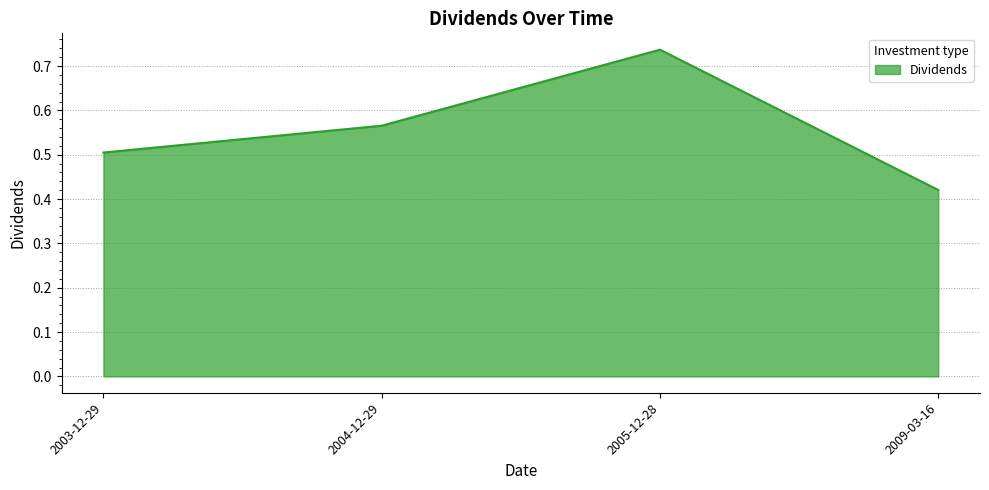

How many values are between 0 and 1?

4